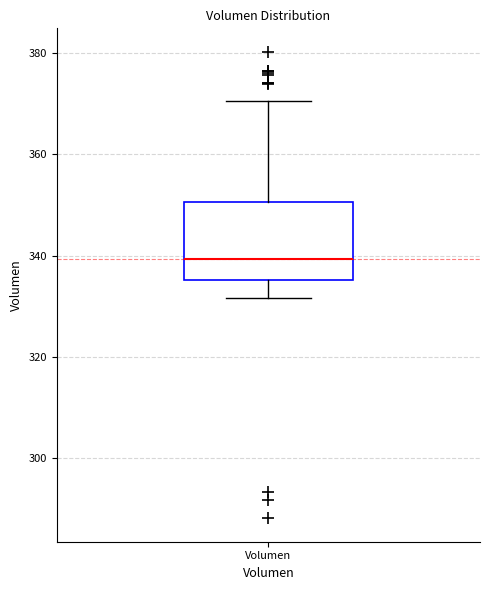

Where does the lower whisker of the box for Volumen end on the y-axis? The values are not printed on the chart, so give them approximately, as read against the axis.

332